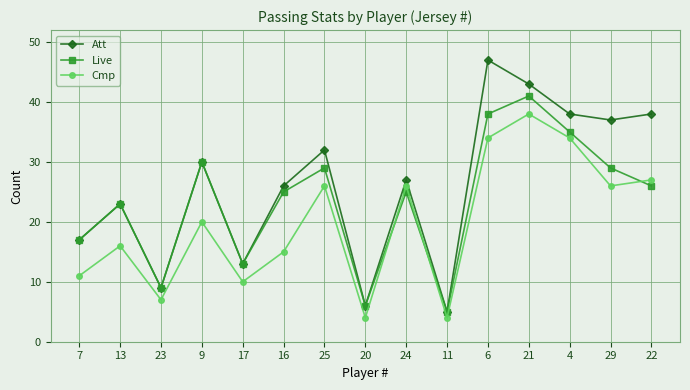

What is the label of the 14th point from the left?

29